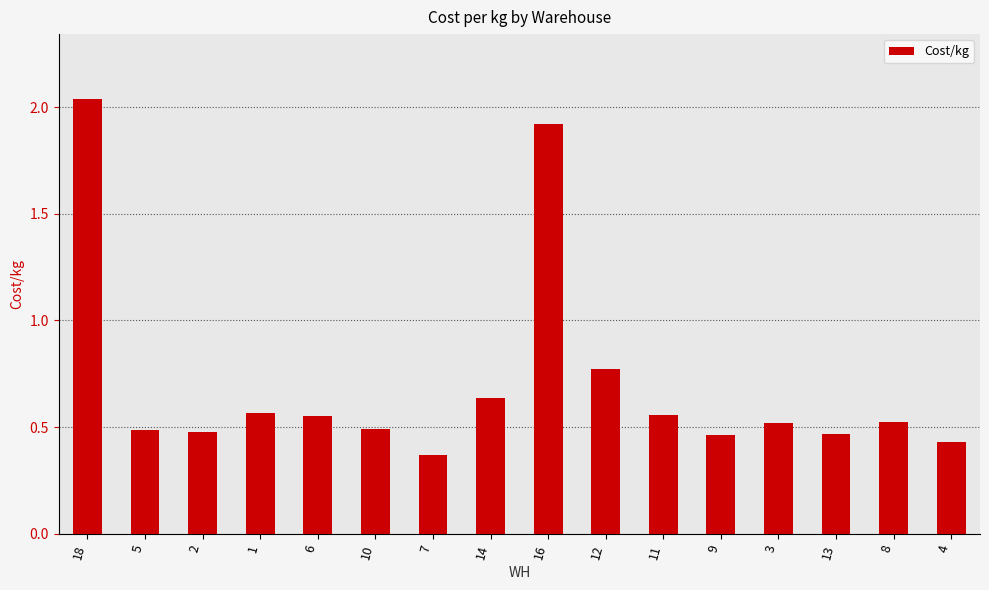

At which category does the chart reach its peak across all series?

18